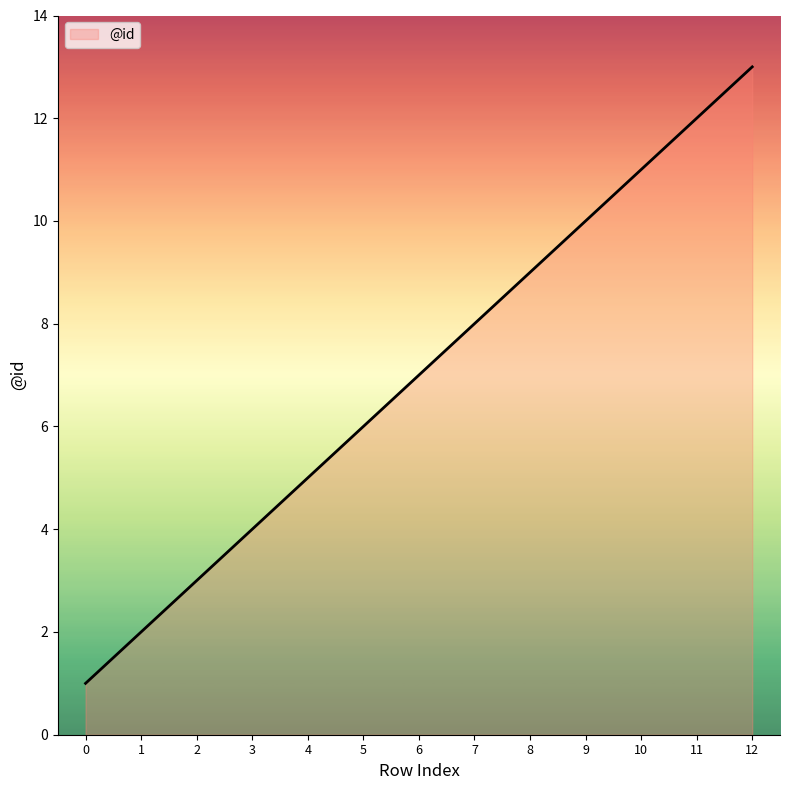

Is it true that the value at 5 is 6?

True